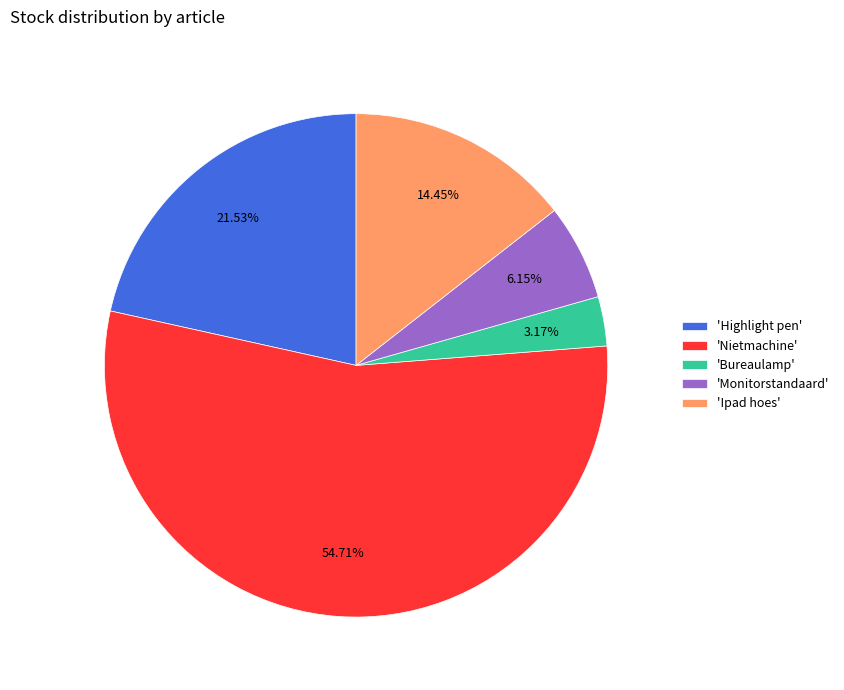

Which slice represents more than half of the pie?

'Nietmachine'